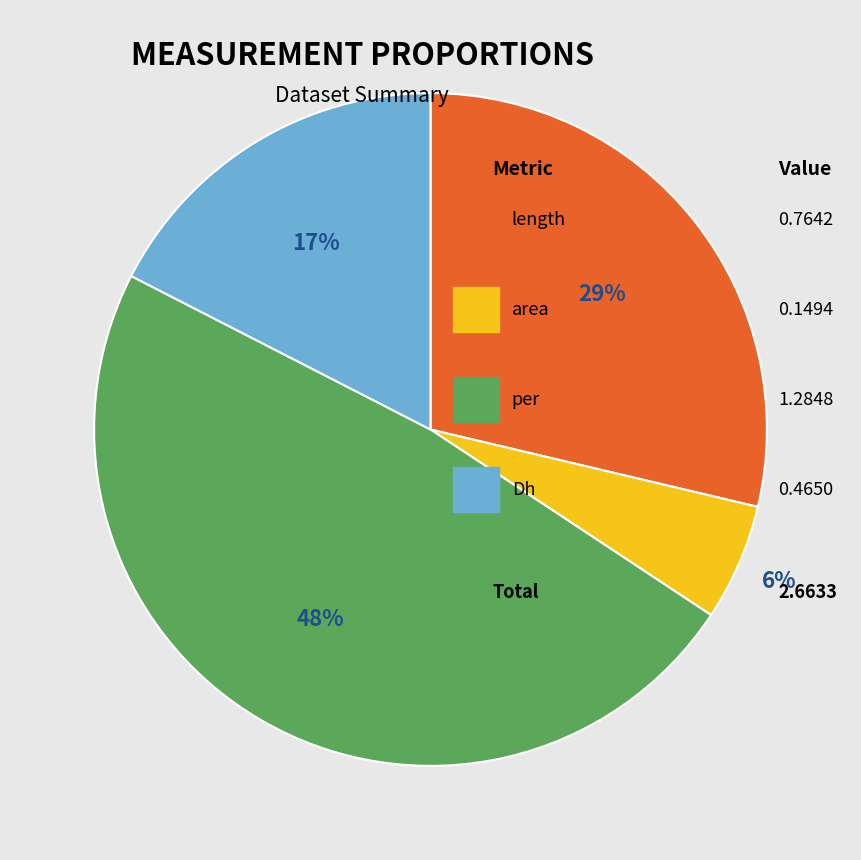

Does any single category account for the majority?

No